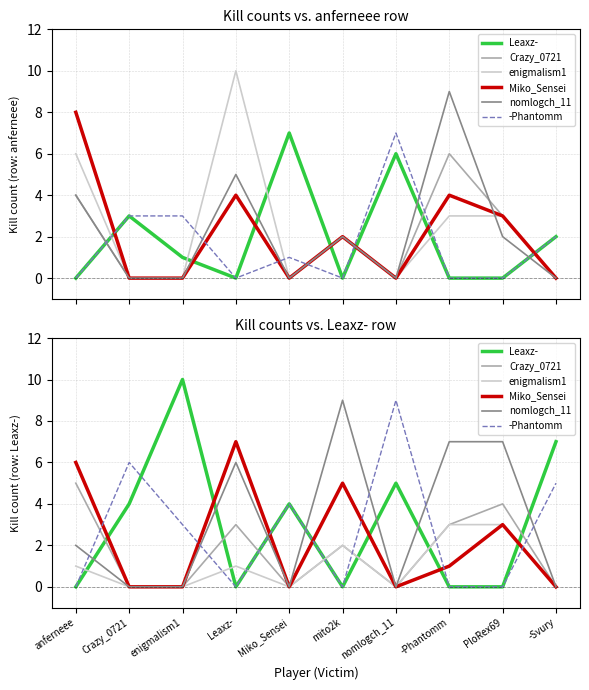

What is the difference between the second highest and minimum values in the Leaxz- series?

7